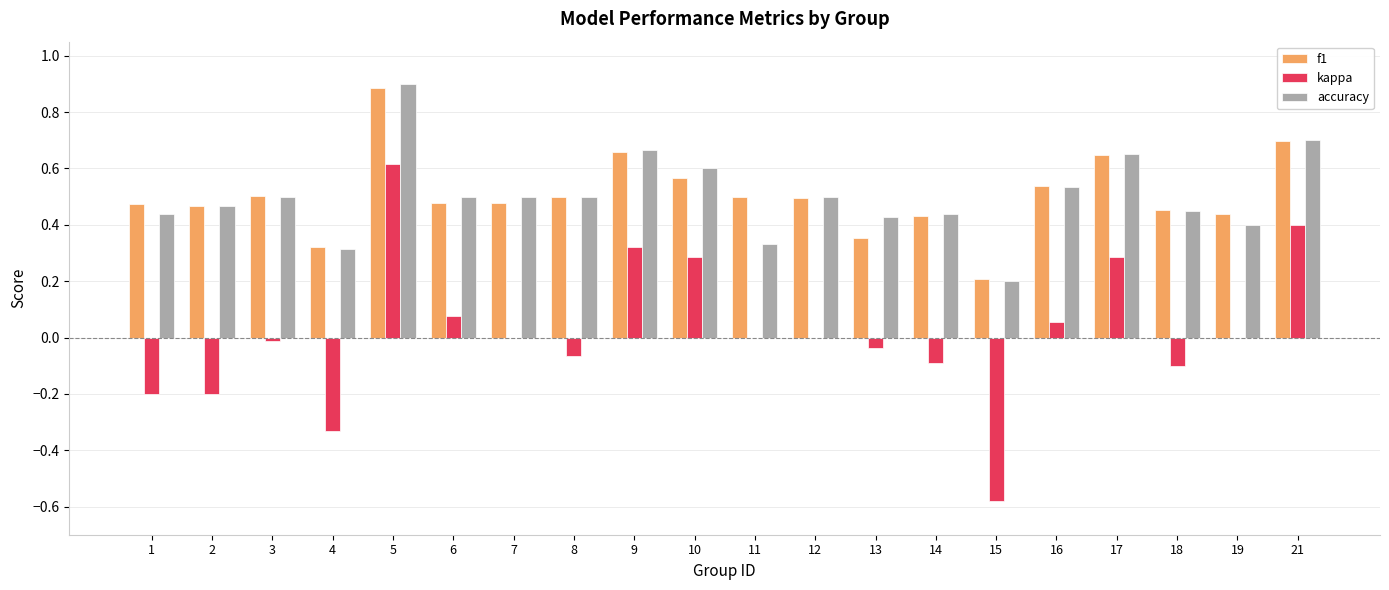

How many data points does each series have?

20